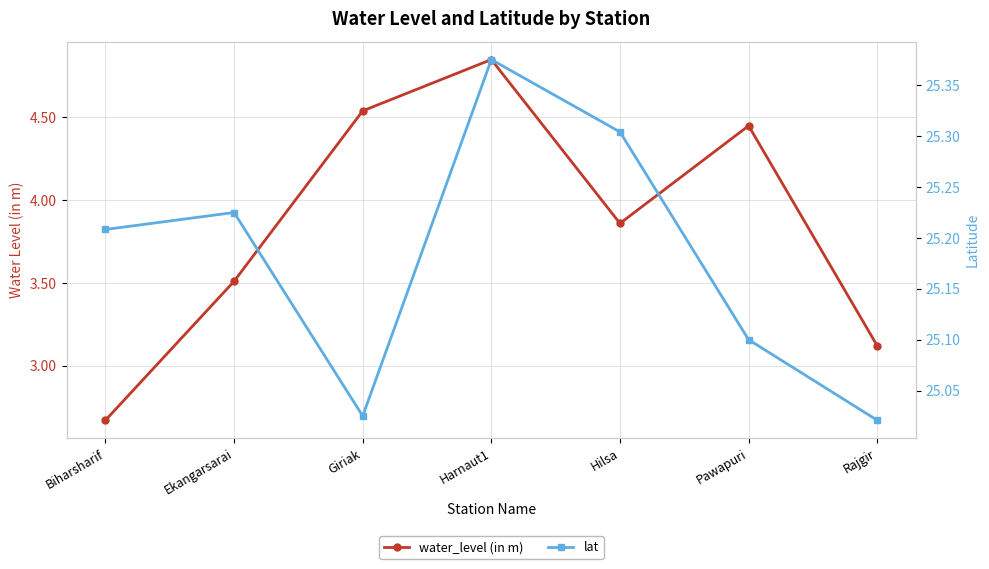

Is it true that lat equals 25.3 at Hilsa?

True